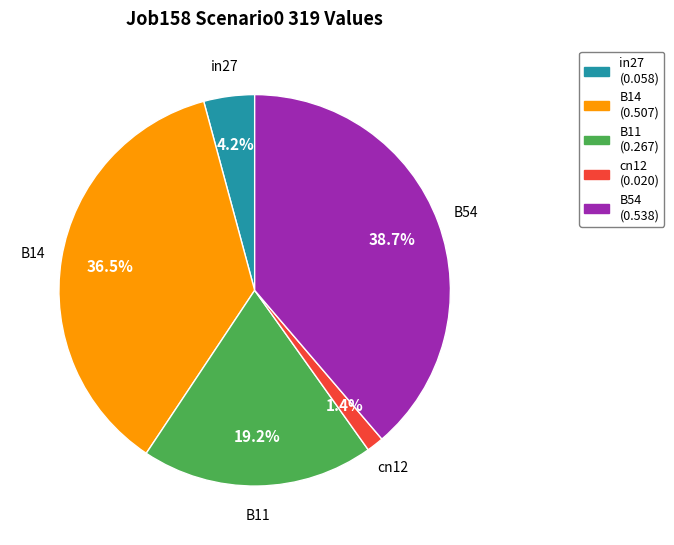

Do B14 and cn12 together represent more than half of the pie?

No